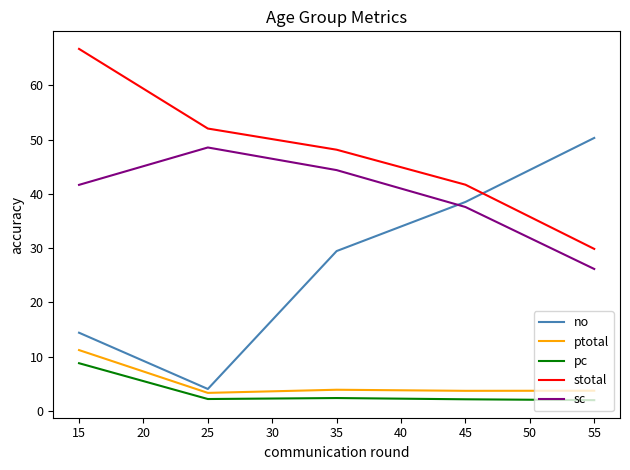

What is the sum of all no values?

136.7